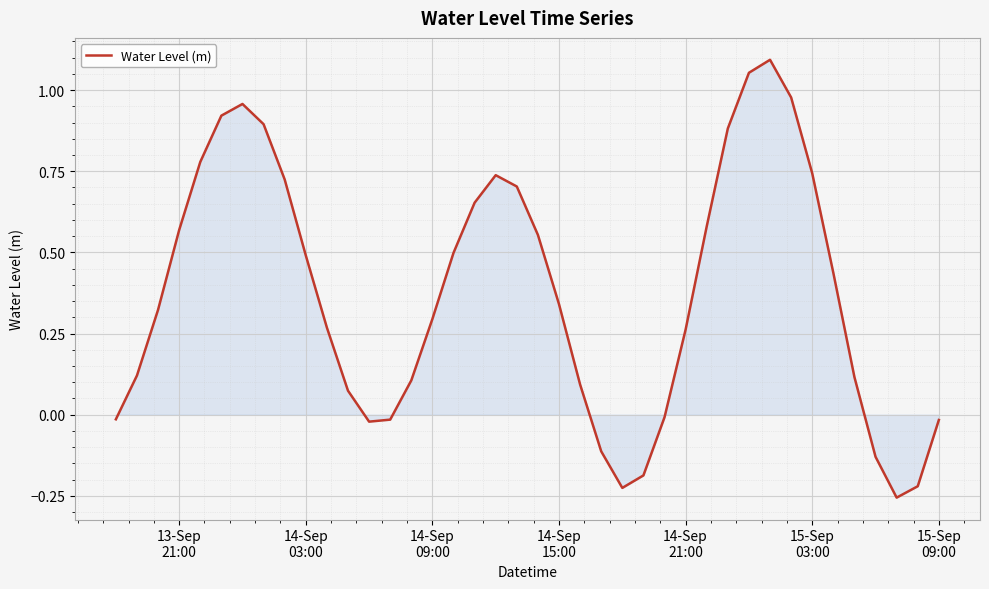

What is the difference between the maximum and minimum values?

1.3